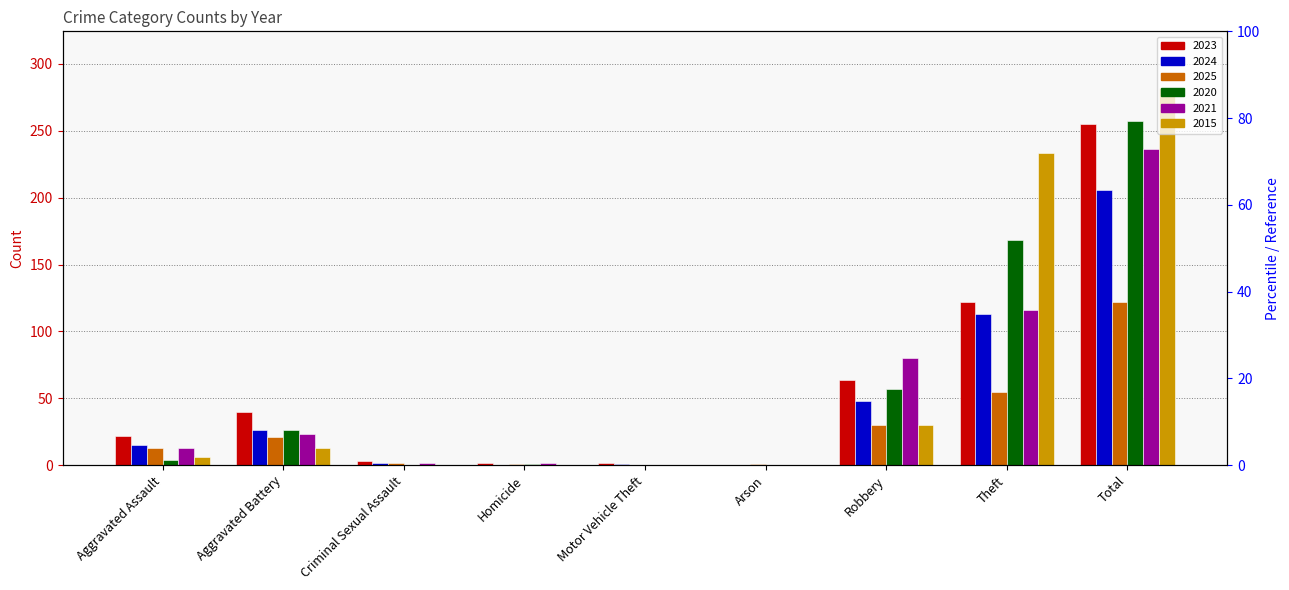

What is the difference between the maximum and minimum values in the 2025 series?

122